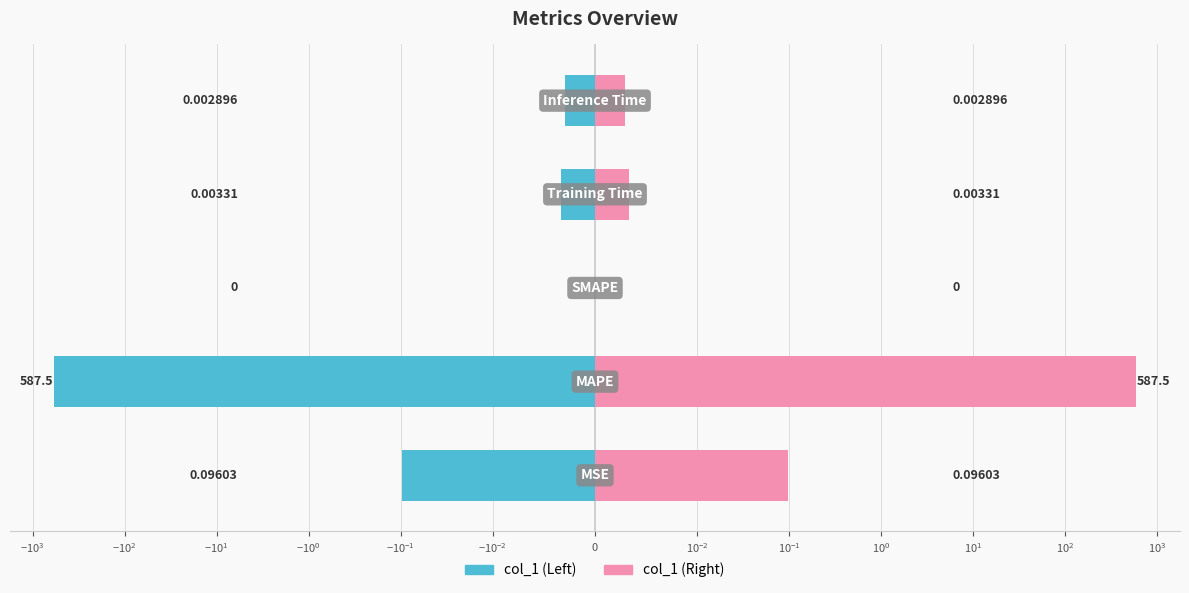

Is it true that col_1 (Right) equals 0.2 at $\mathdefault{-10^{3}}$?

False